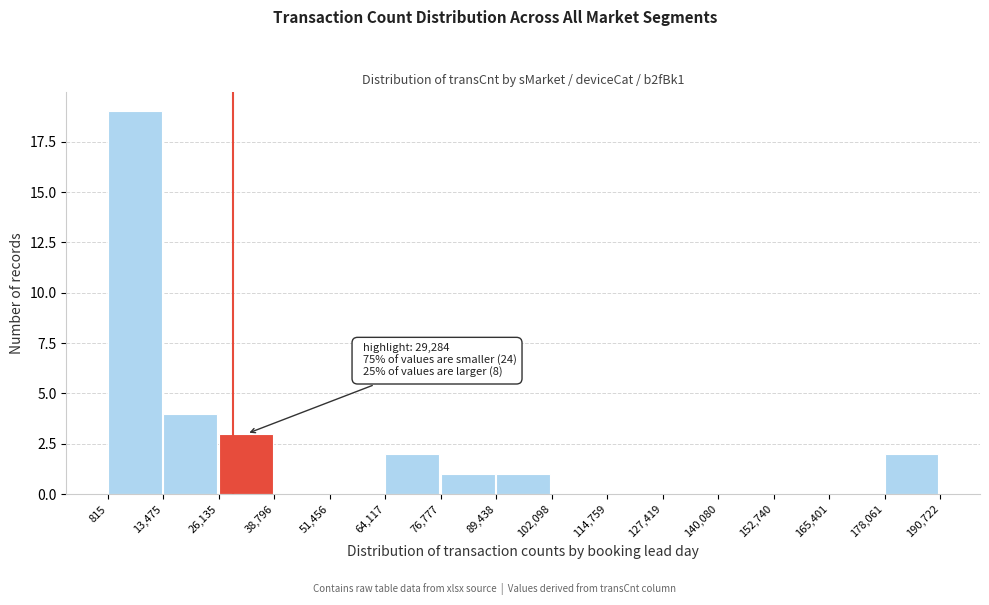

Which range on the x-axis has the tallest bar?

815 to 13,475